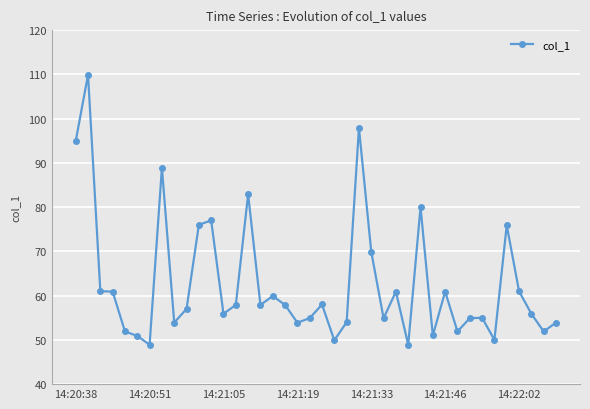

Does the chart display data point markers on the line(s)?

Yes